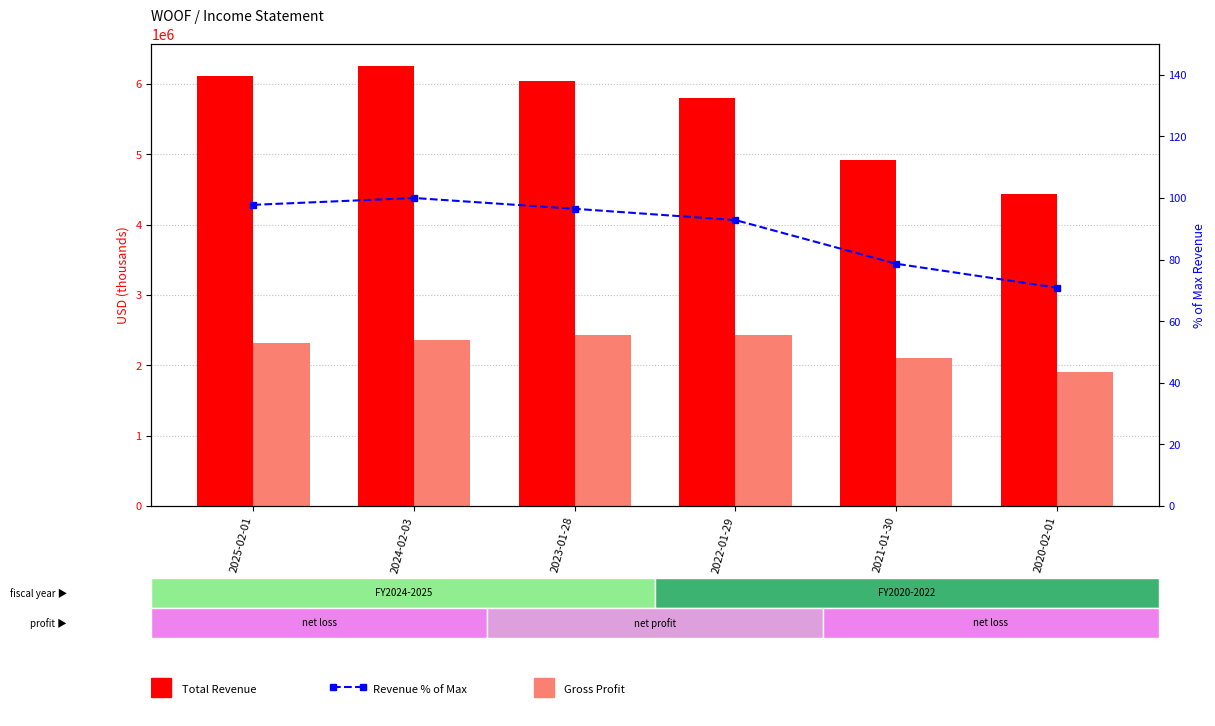

What position from the right is 2020-02-01?

1